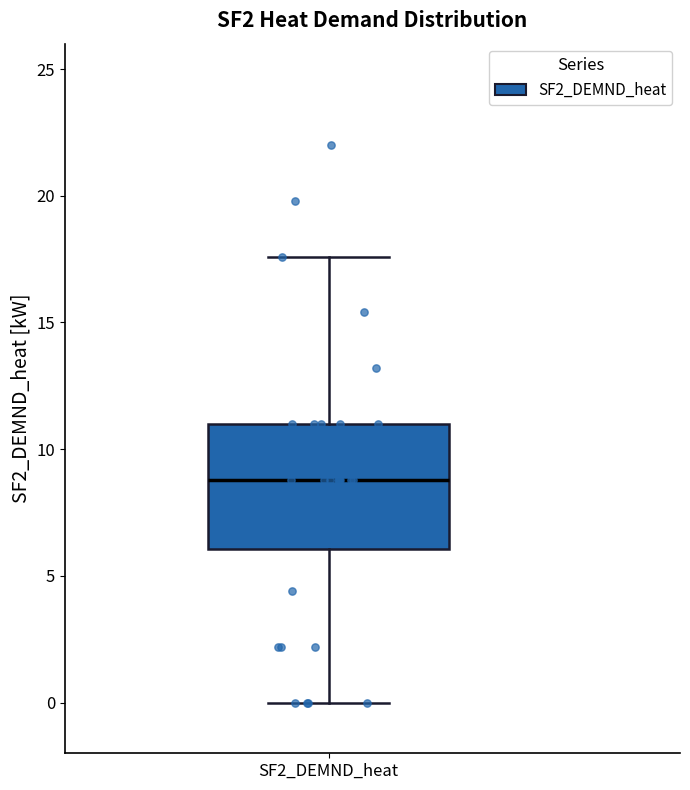

Where does the median line of the box for SF2_DEMND_heat sit on the y-axis? The values are not printed on the chart, so give them approximately, as read against the axis.

9.0